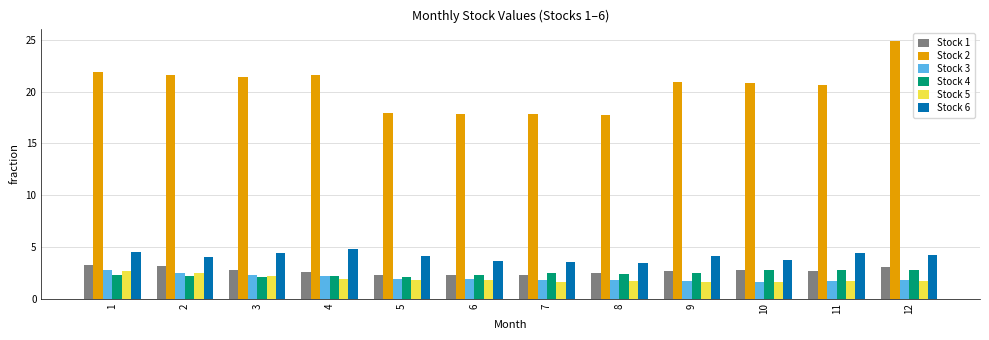

The value of Stock 6 at 5 is 6.4. True or false?

False